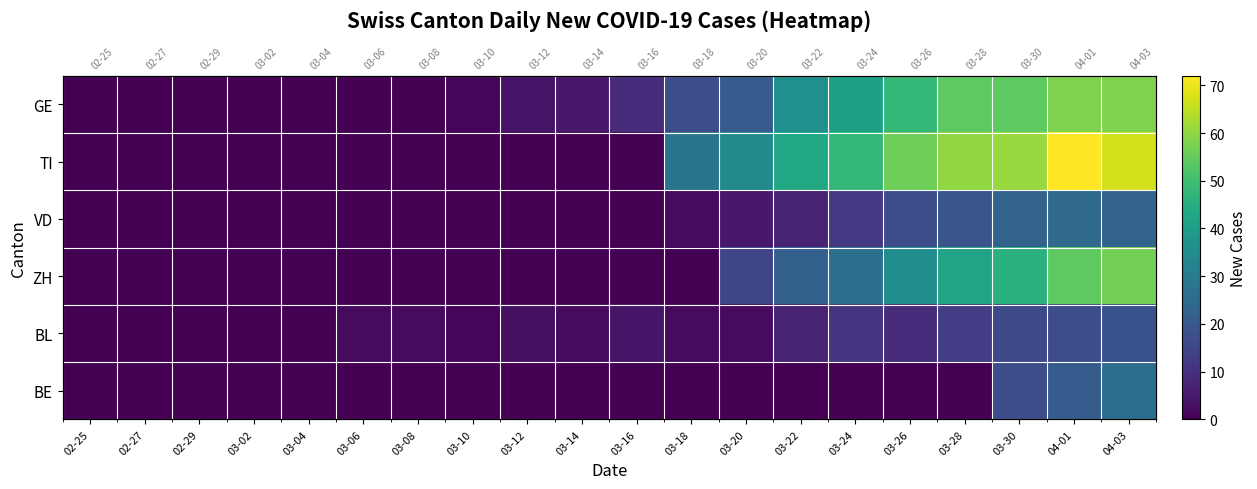

Which has a higher value, 03-18 or 03-06?

03-18